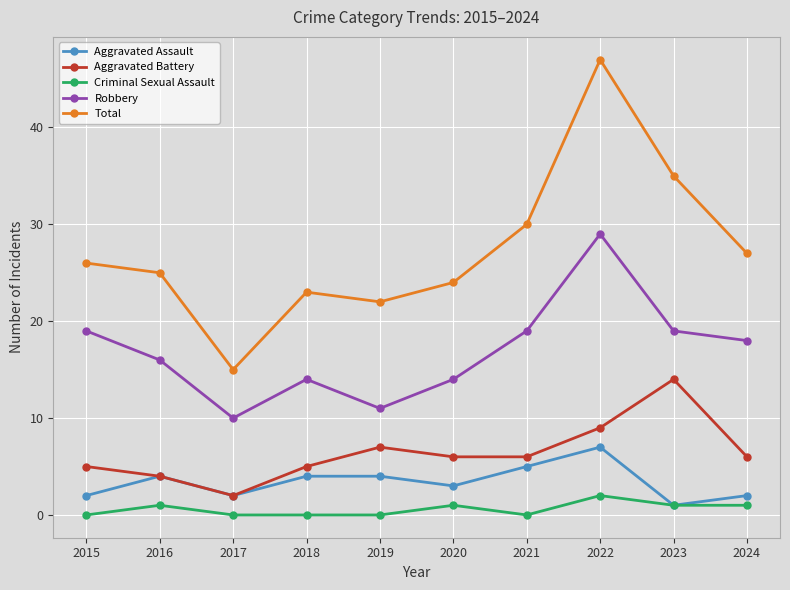

What is the value of the Aggravated Battery point at the 2nd from the left?

4